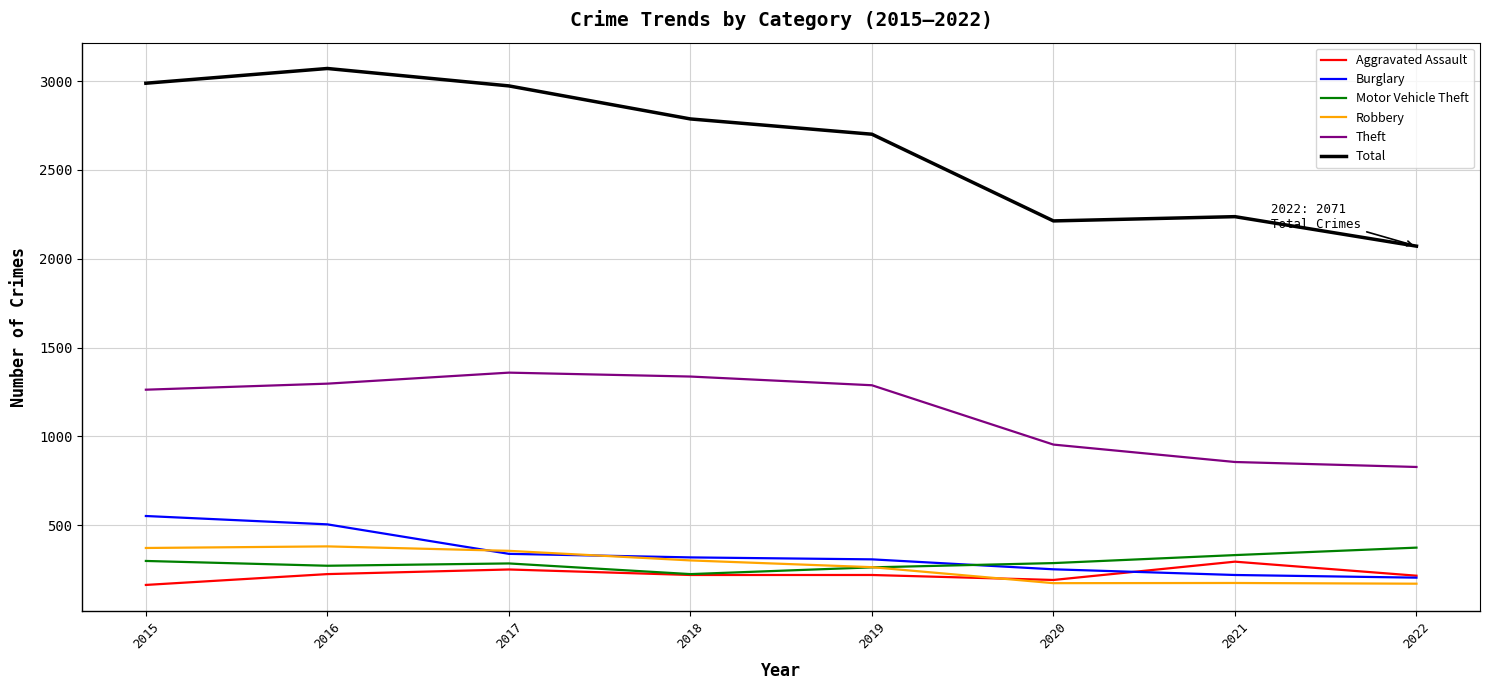

Is the value of Aggravated Assault at 2018 greater than the value of Theft at 2019?

No